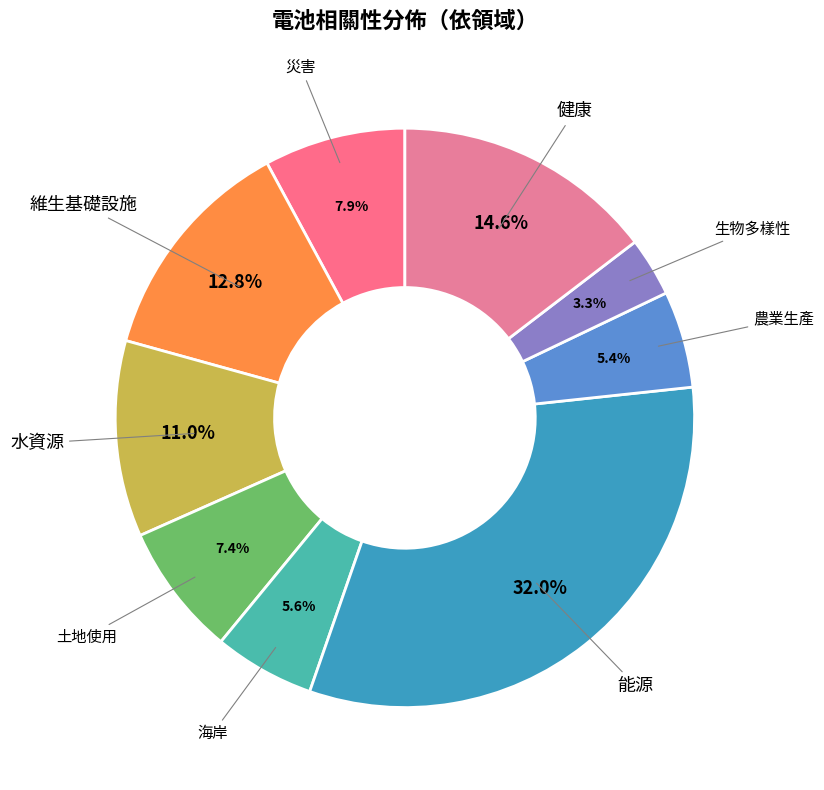

Count the number of slices in the pie.

9